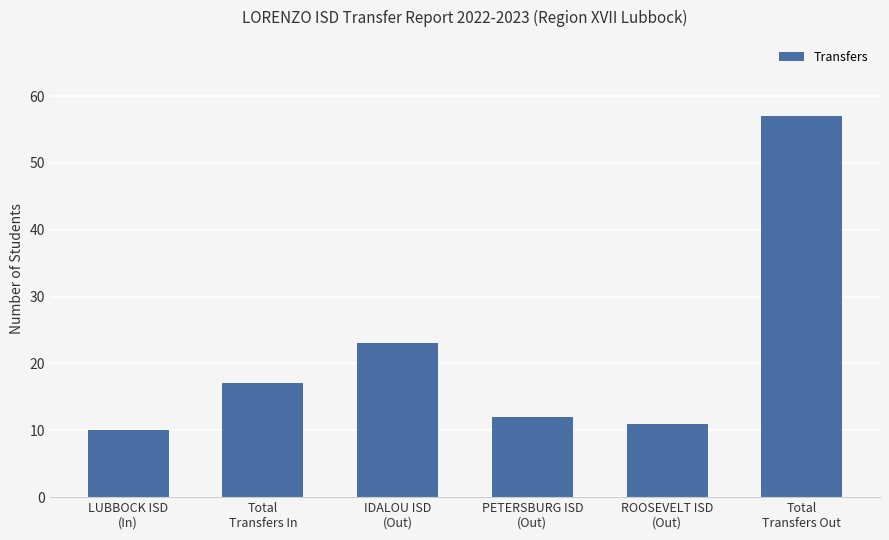

Are the bars horizontal?

No